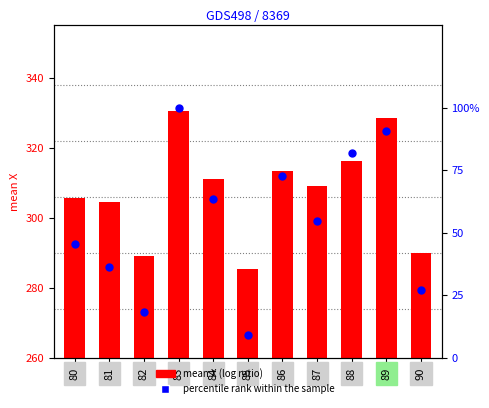

What is the total value across all series at 82?

307.2